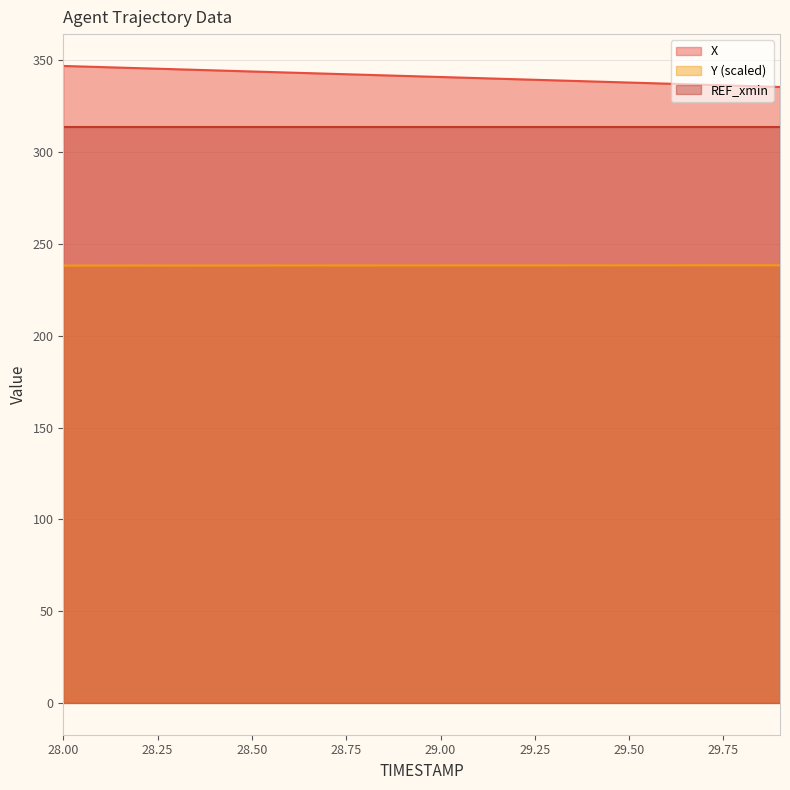

What is the minimum value for X?

335.5